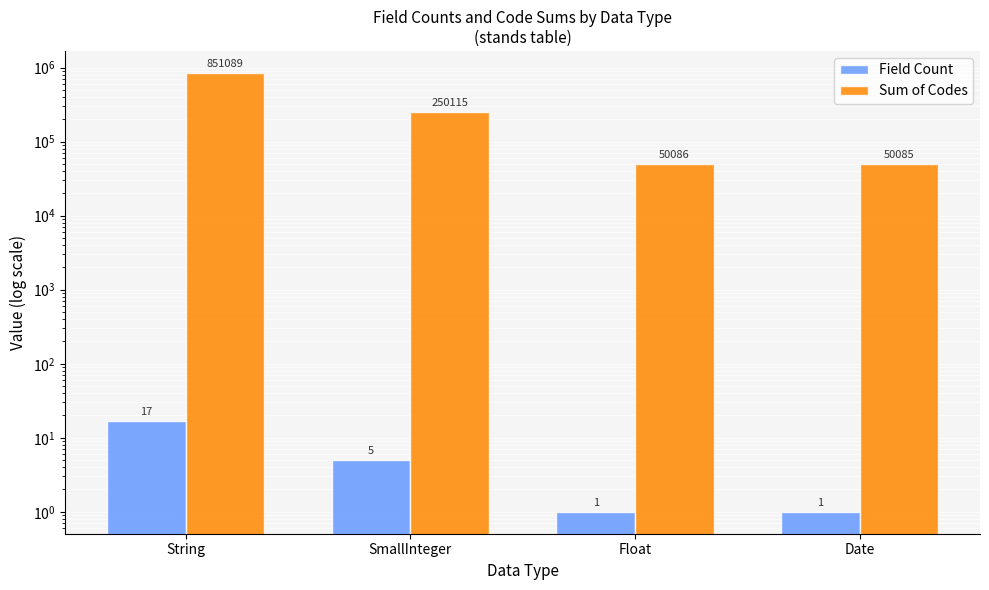

Which category has the lowest value across all series?

Float